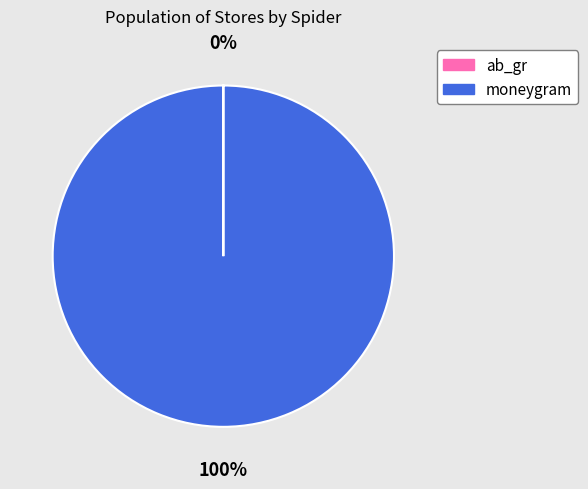

What is the largest slice in the pie chart?

moneygram